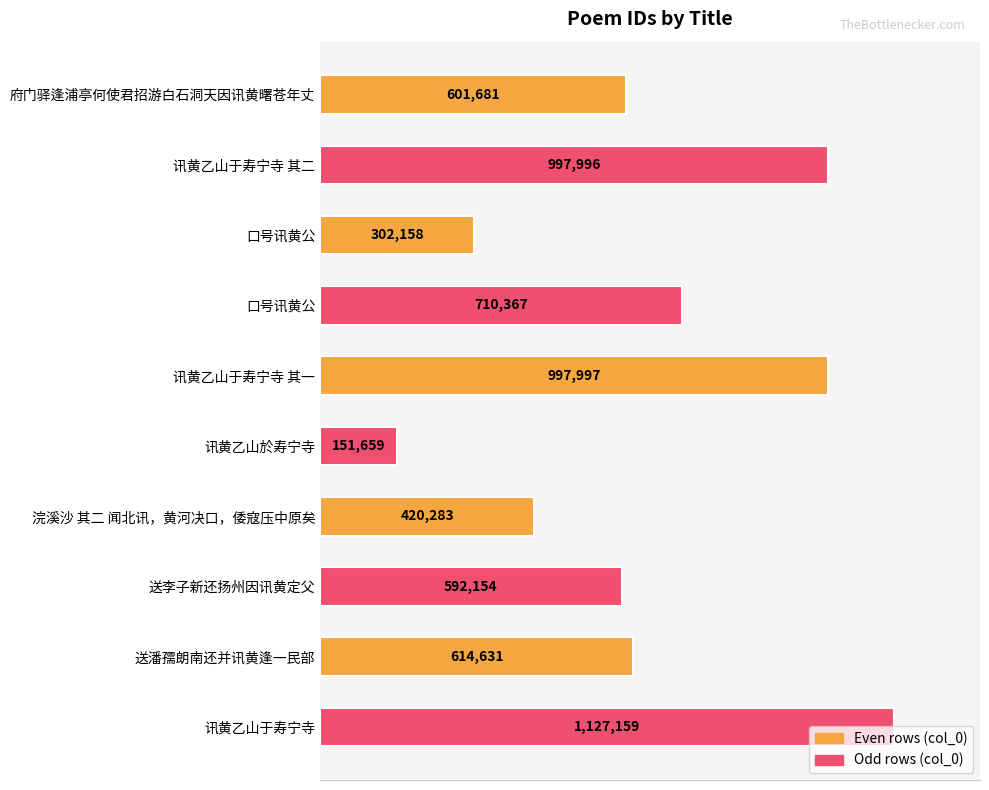

What is the maximum value shown in the chart?

1127159